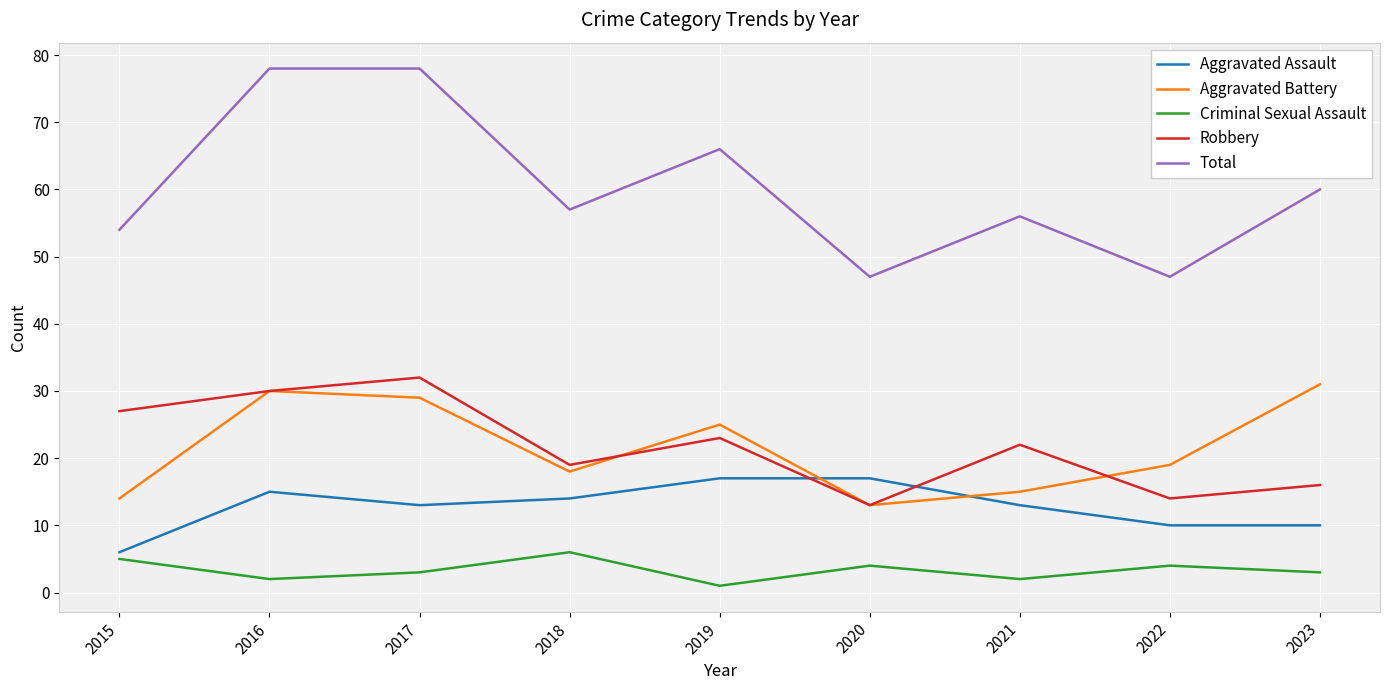

The Total series shows 27 at 2015. True or false?

False